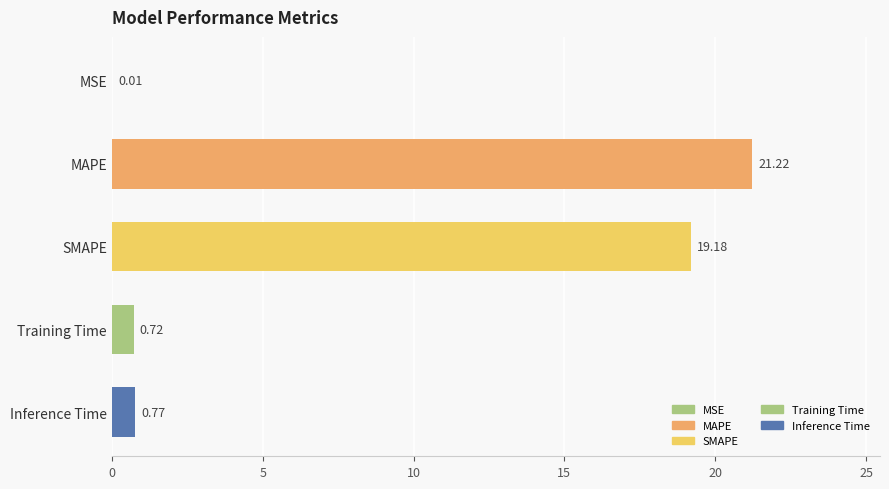

Between Inference Time and MAPE, which is larger?

MAPE